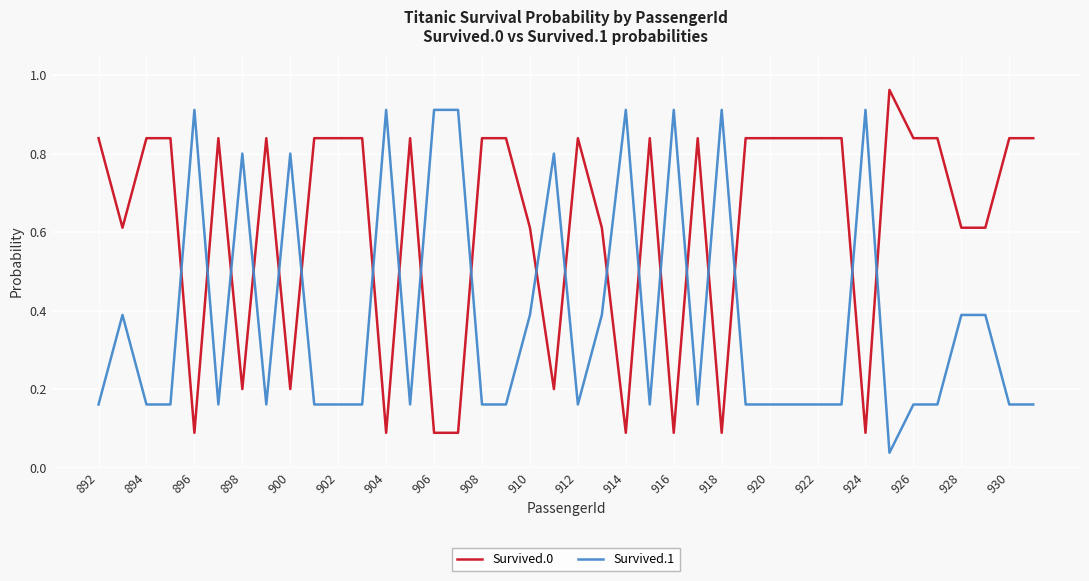

How many times do Survived.1 and Survived.0 cross each other?

20